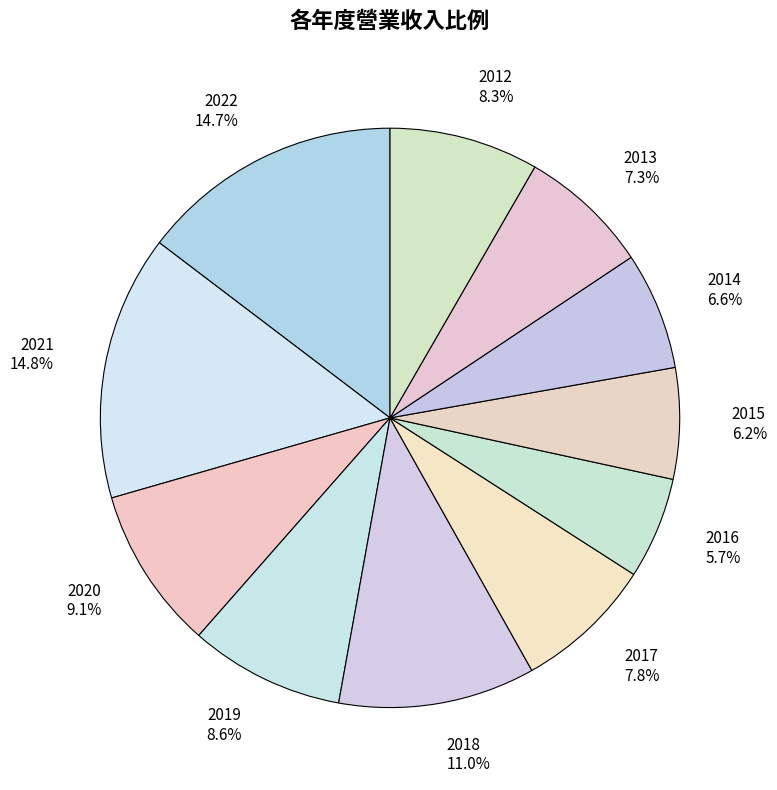

How many slices are in this pie chart?

11